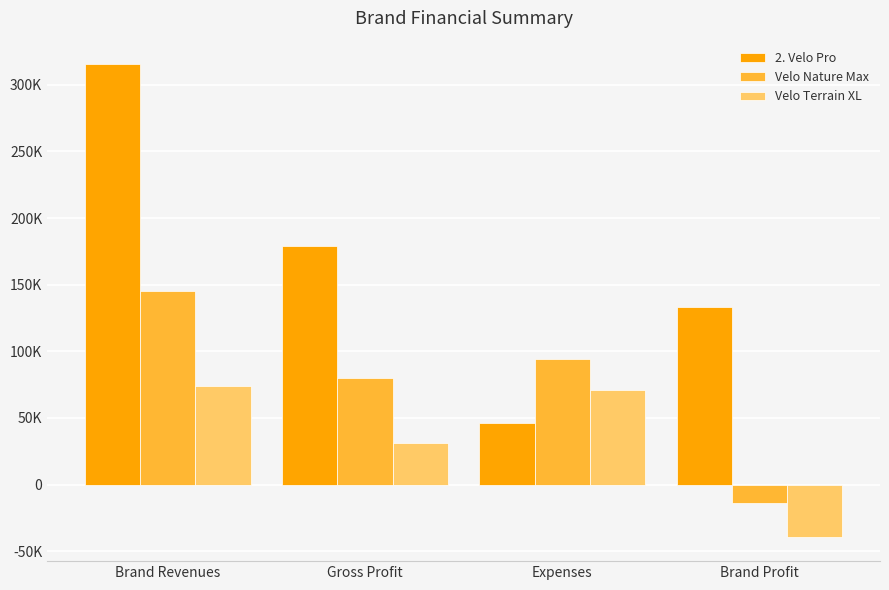

True or false: Velo Terrain XL has a value of 118497.9 at Brand Revenues.

False